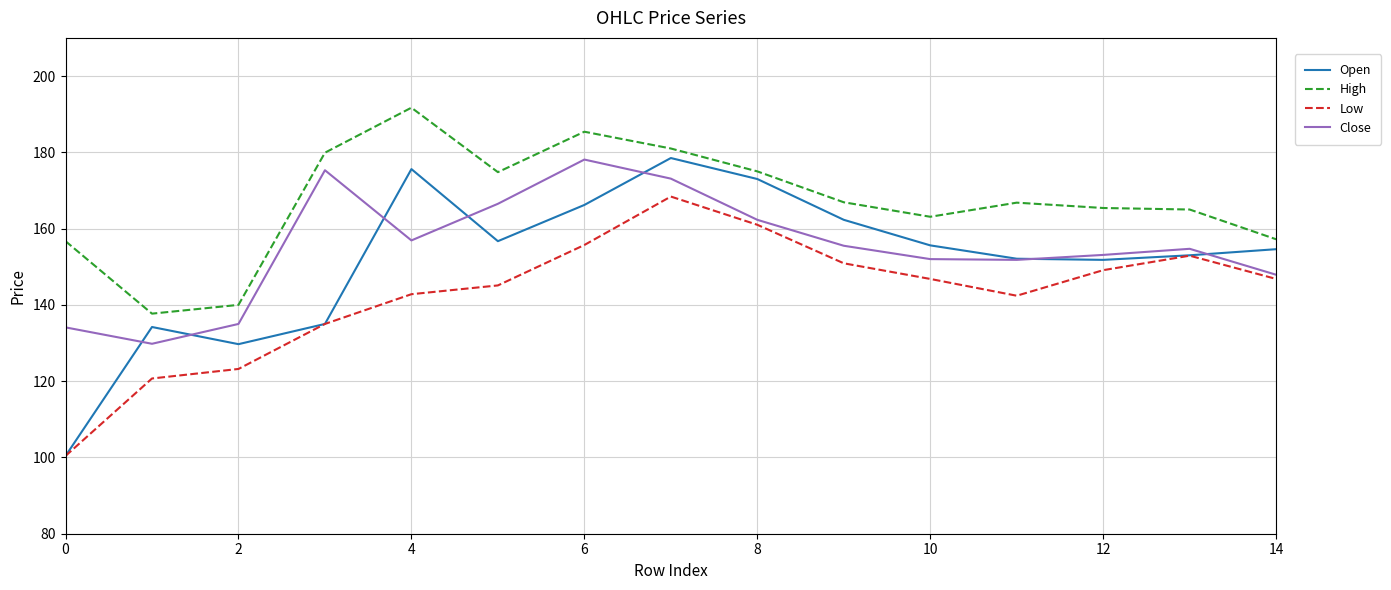

What is the average value of the Close series?

155.1